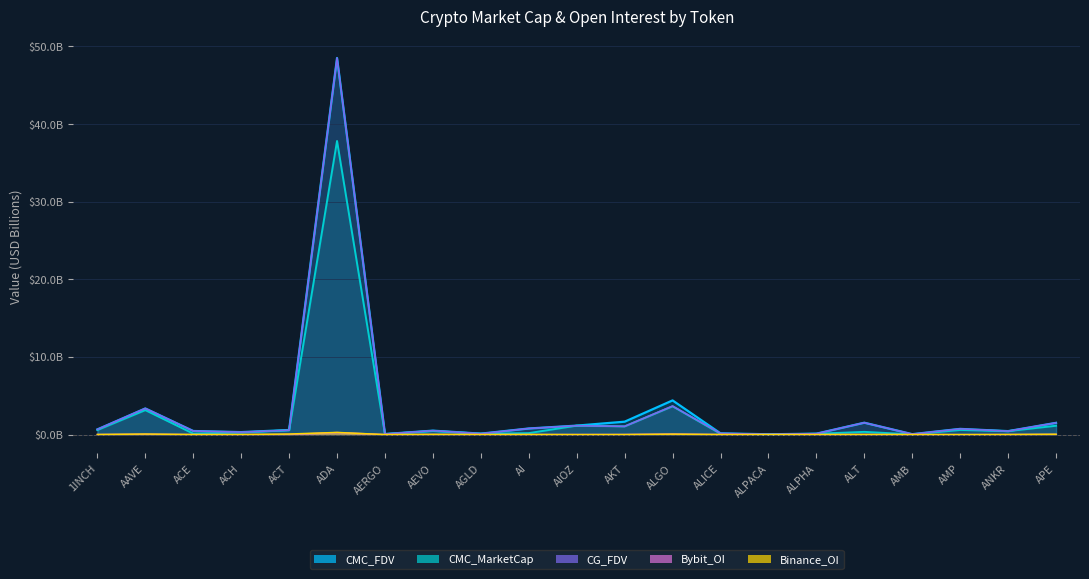

What is the highest value of the CMC_MarketCap series?

37.8